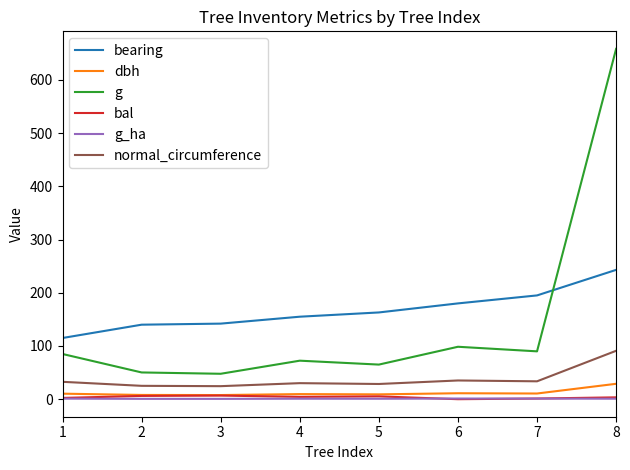

How many lines are shown in the chart?

6